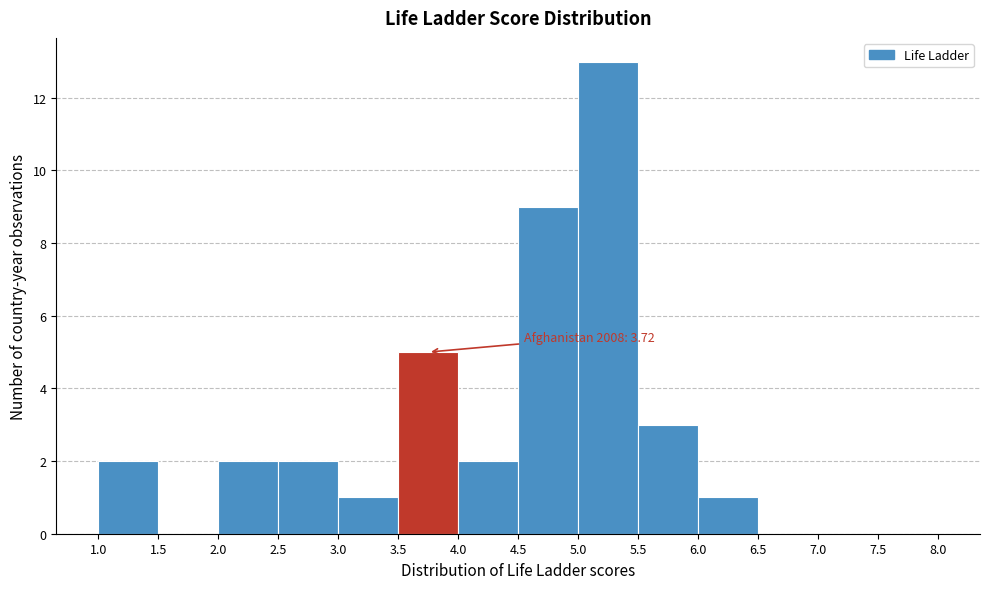

Which range on the x-axis has the tallest bar?

5.0 to 5.5